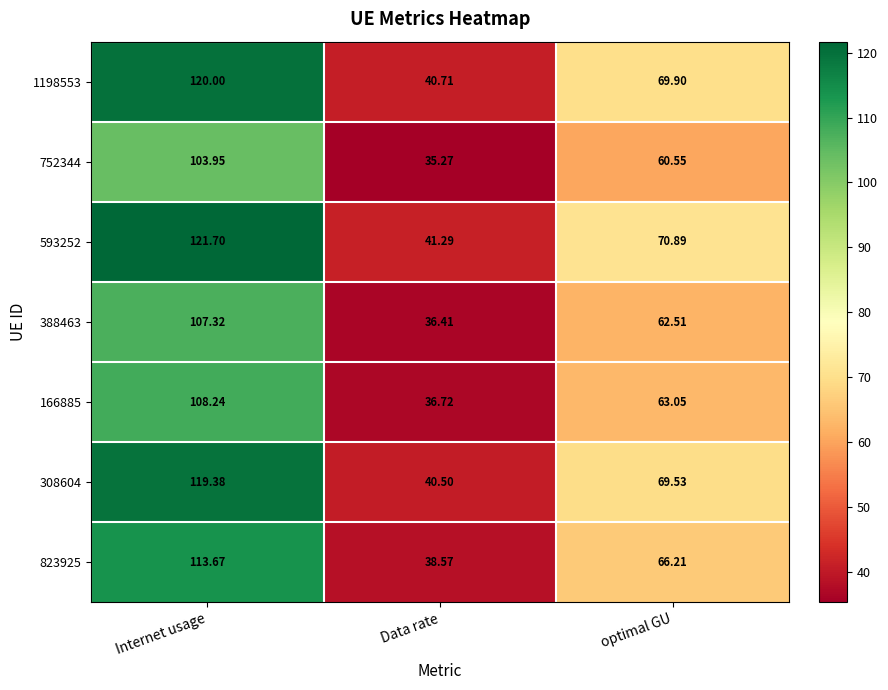

At which category is the sum across all series the highest?

Internet usage